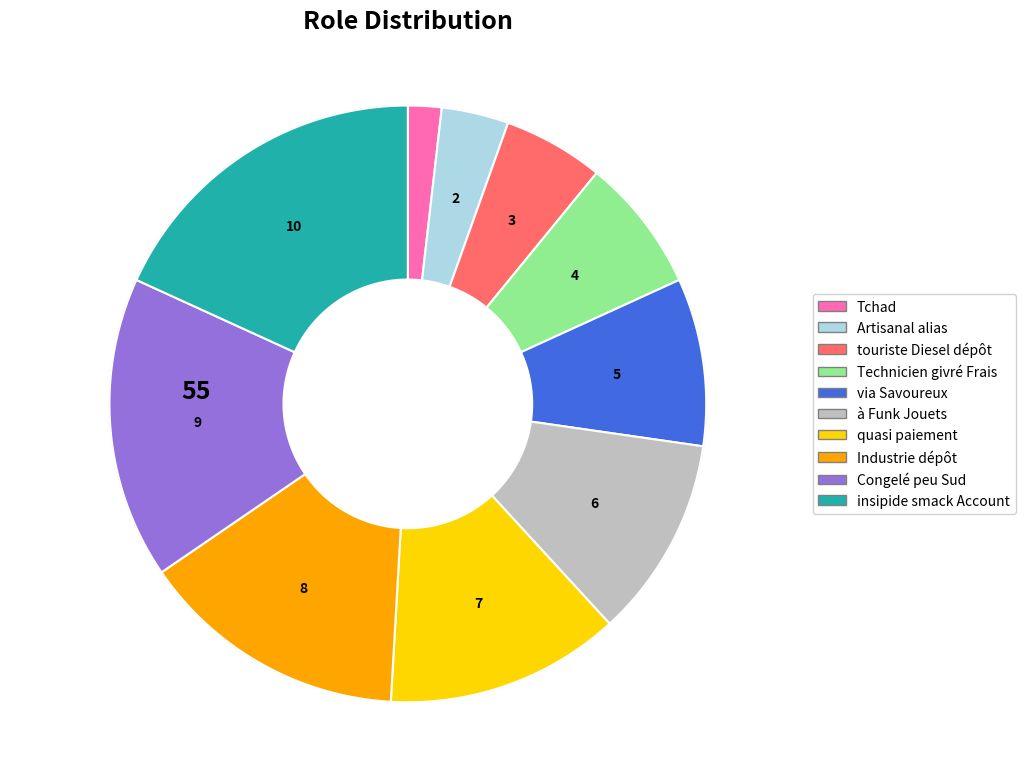

The Congelé peu Sud slice represents 16% of the pie. True or false?

True